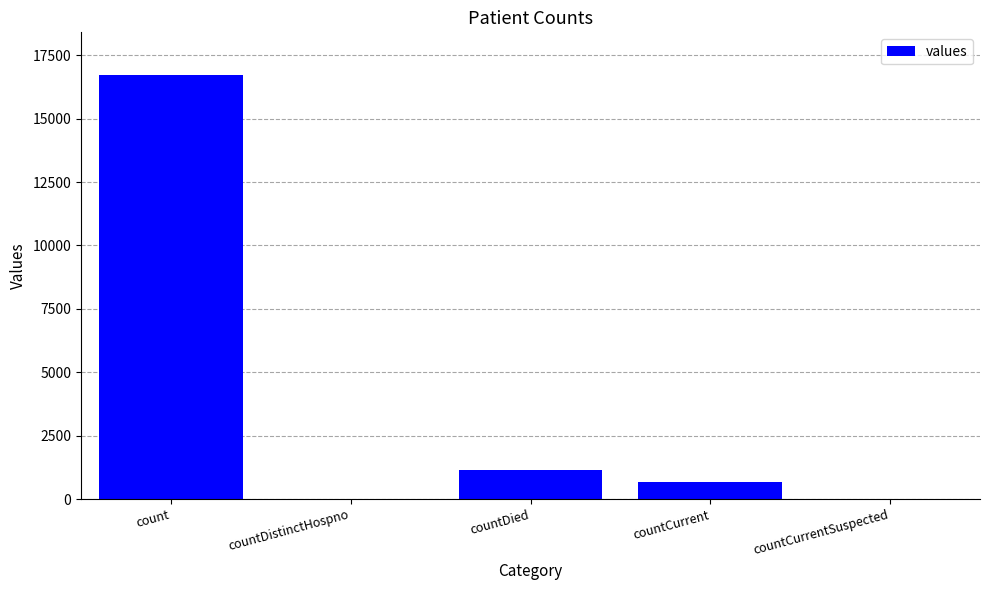

What is the maximum value shown in the chart?

16729